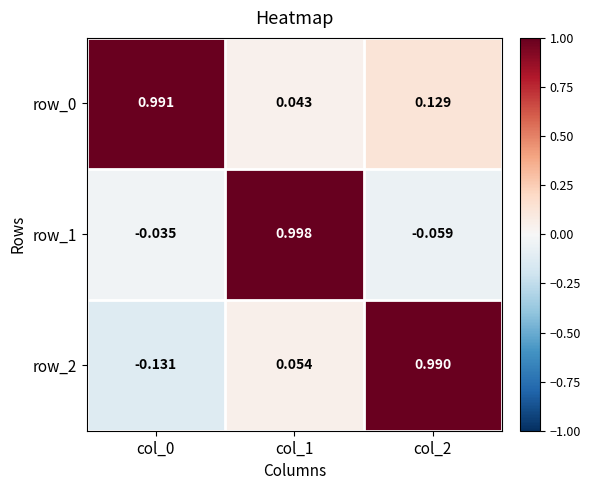

At which category is the sum across all series the highest?

col_1